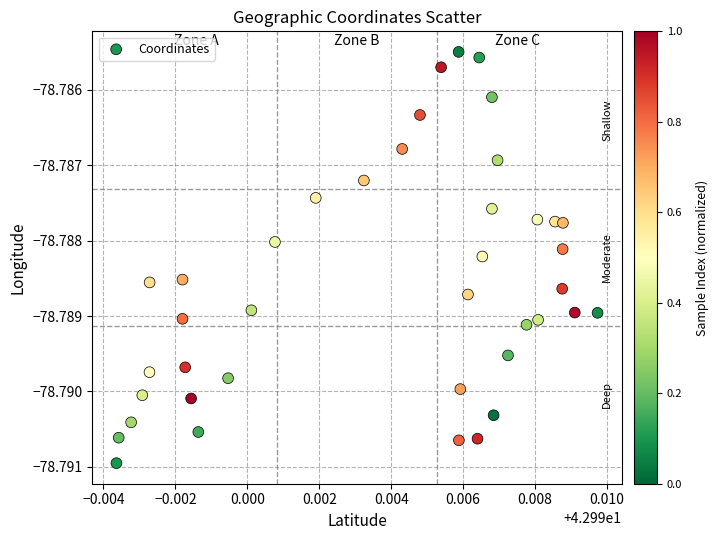

How many data points are displayed?

40